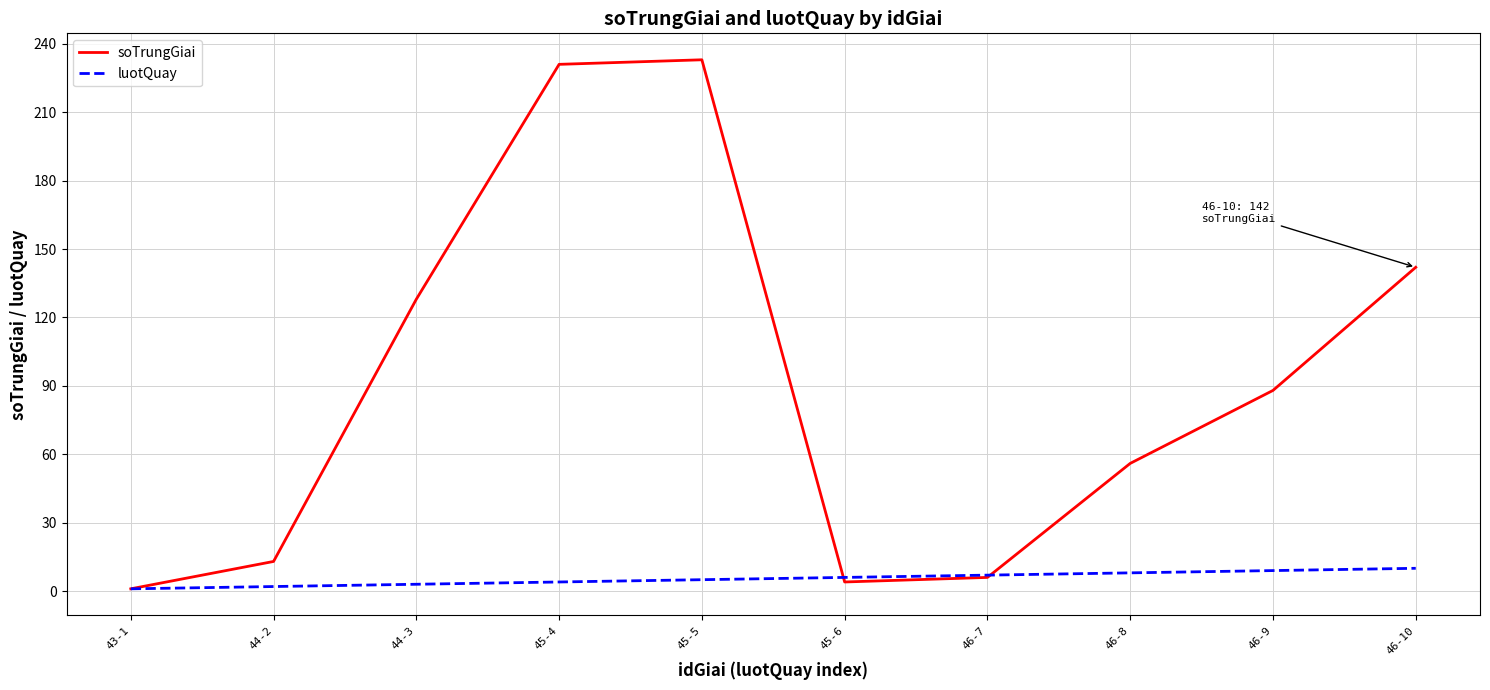

Between 45-4 and 46-9, which series saw the biggest shift?

soTrungGiai